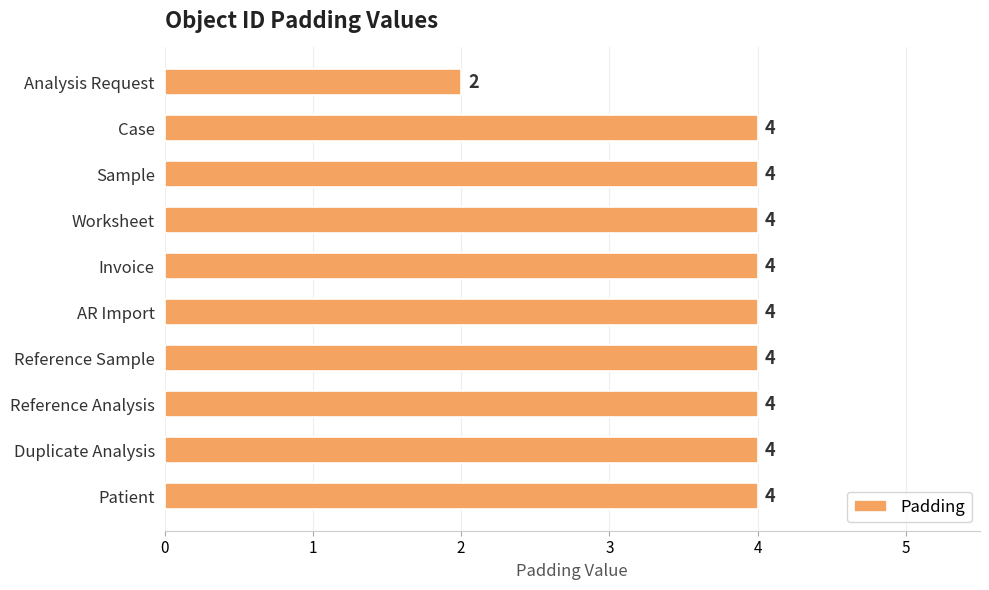

Between Worksheet and Analysis Request, which is larger?

Worksheet